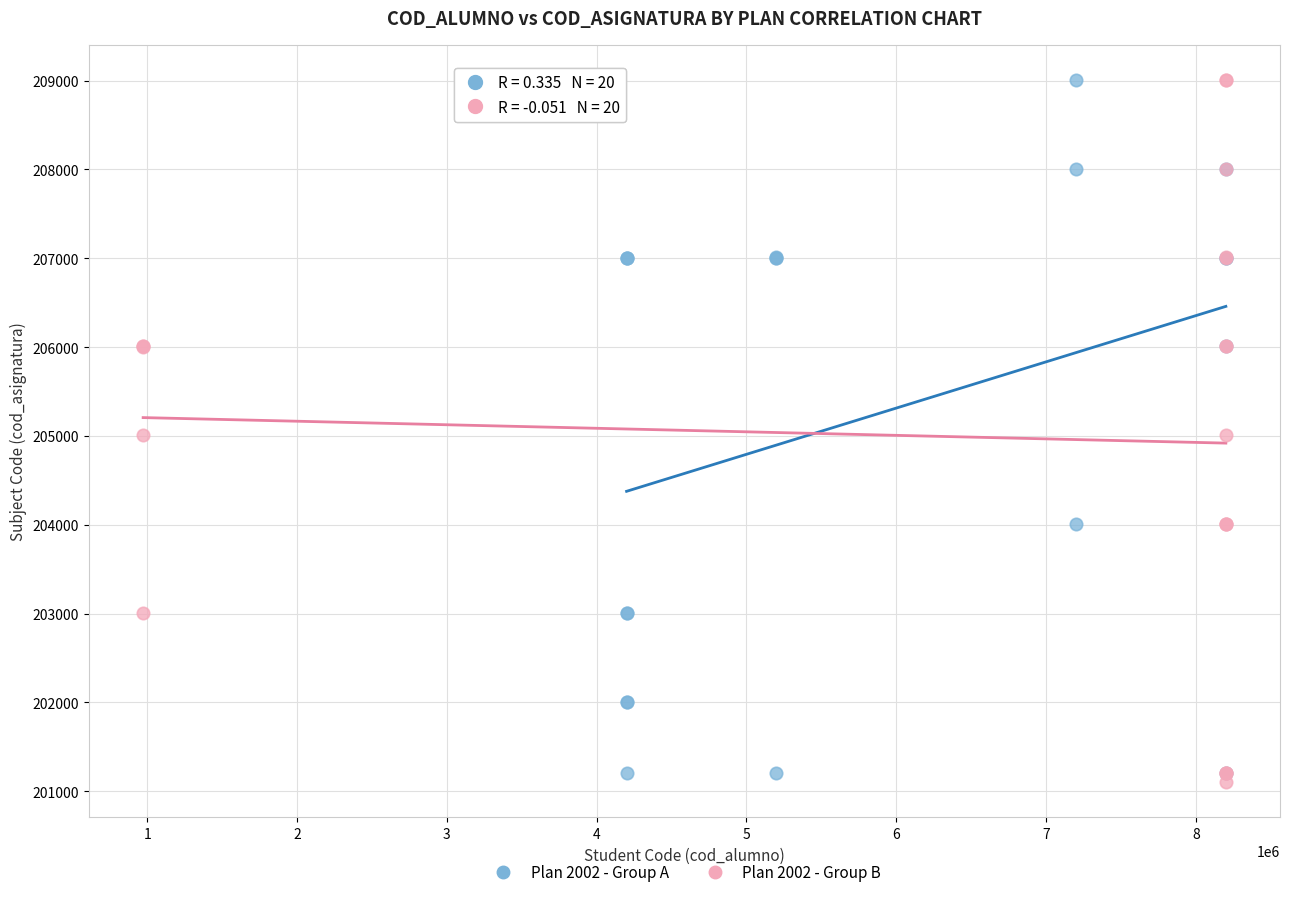

What are all the series names shown in the legend?

Plan 2002 - Group A, Plan 2002 - Group B